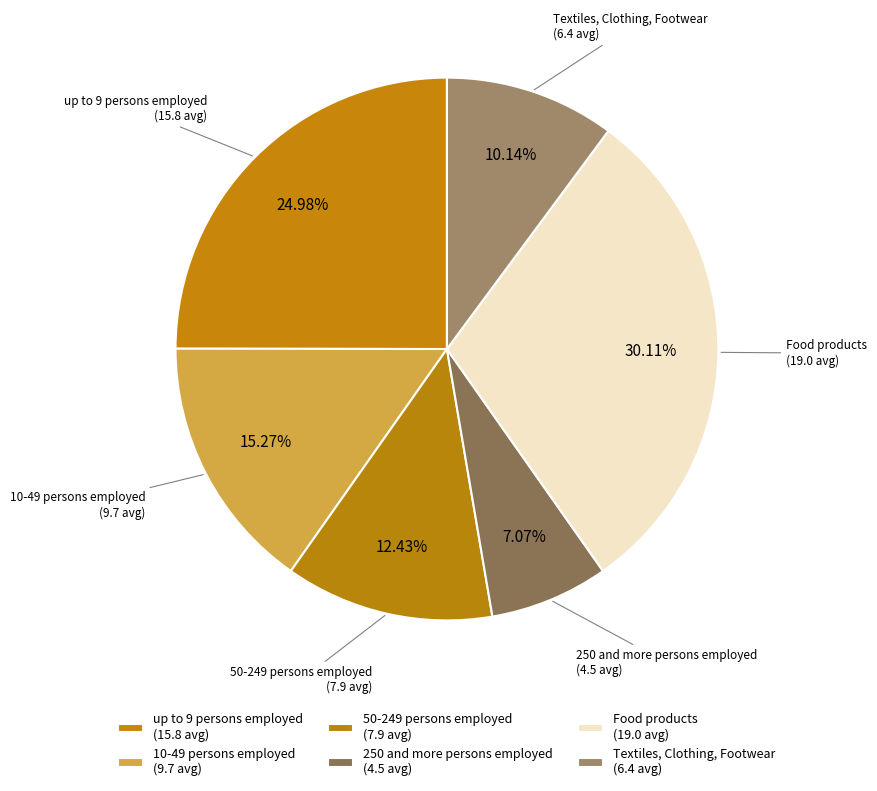

How many segments does this pie chart have?

6